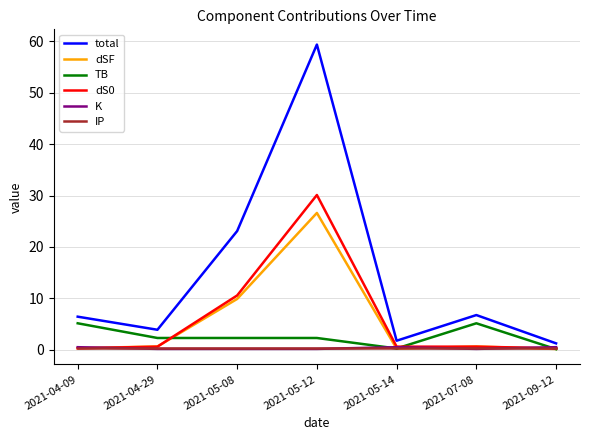

What is the greatest value displayed?

59.4